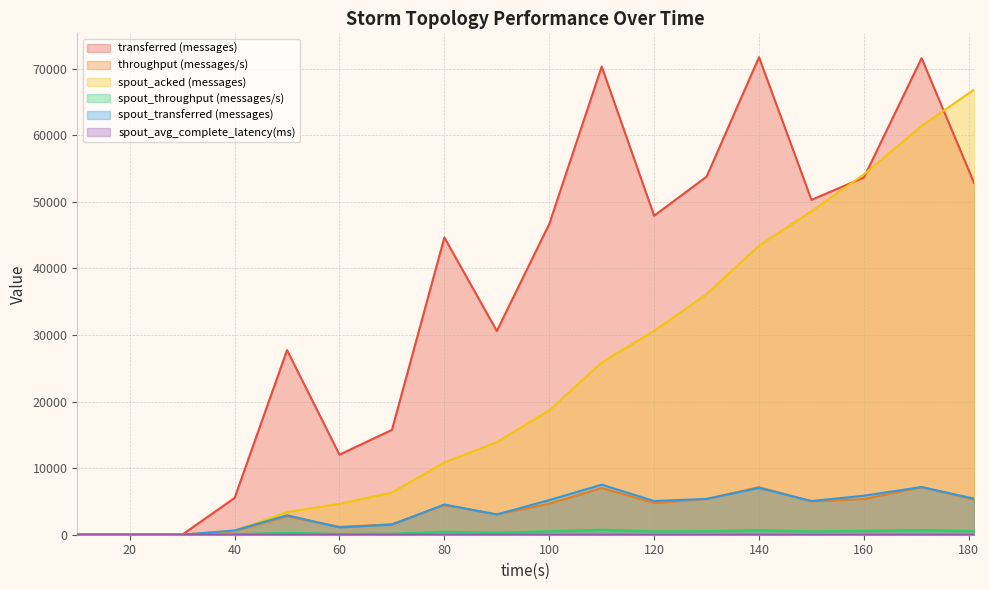

True or false: spout_throughput (messages/s) and throughput (messages/s) intersect in this chart.

False